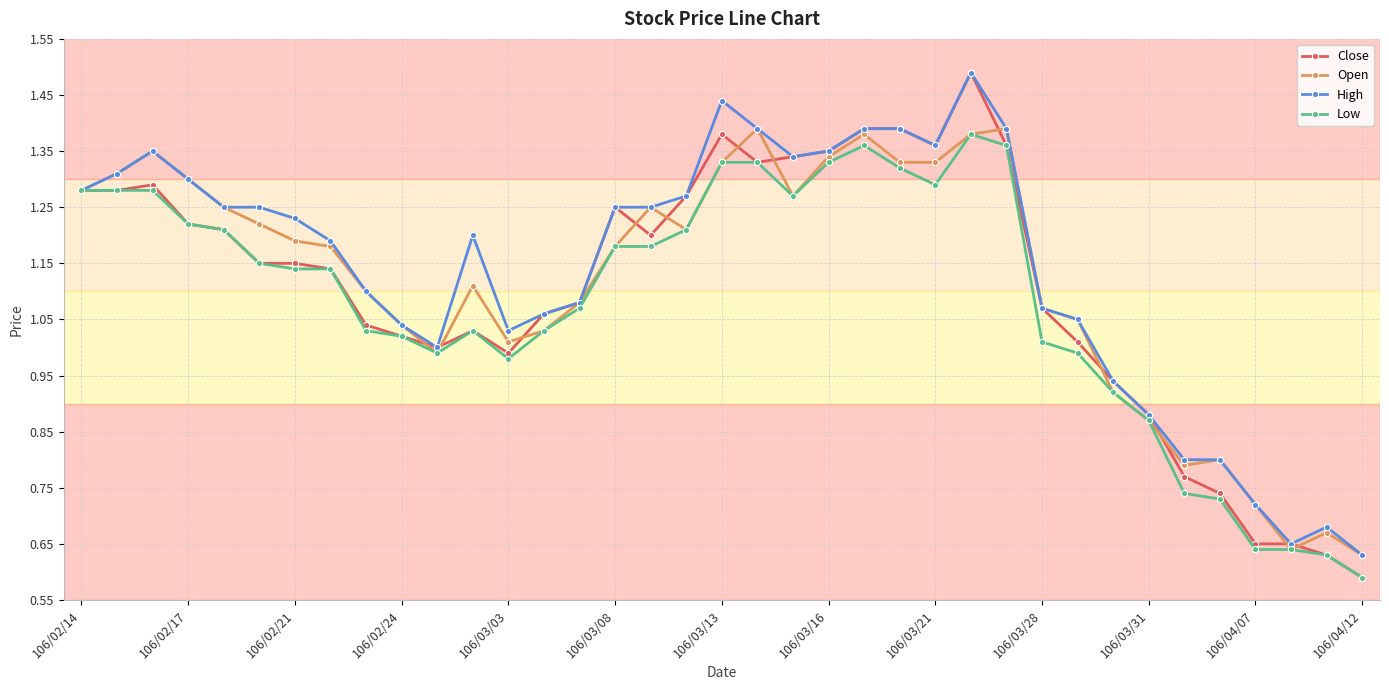

How many data points does each series have?

37